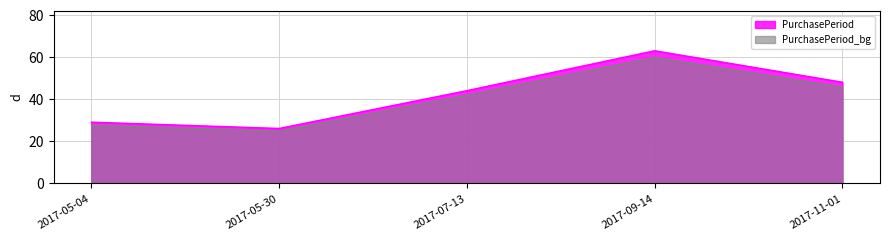

Where is the data nearest to the value 44?

2017-07-13